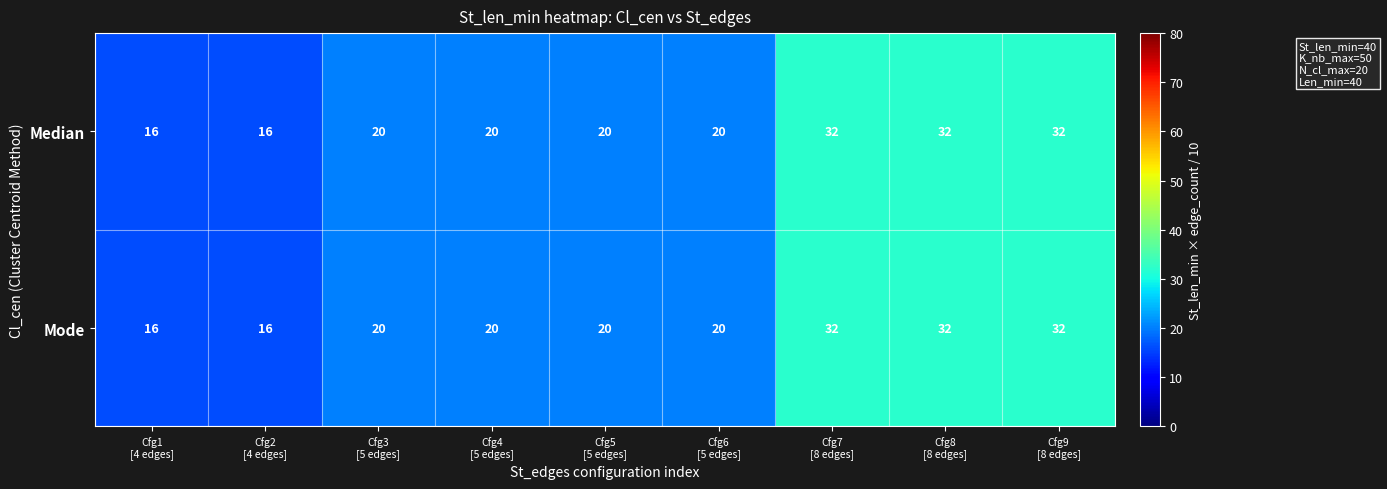

Reading right to left, extract all data points from this chart.

Median: 32	32	32	20	20	20	20	16	16
Mode: 32	32	32	20	20	20	20	16	16